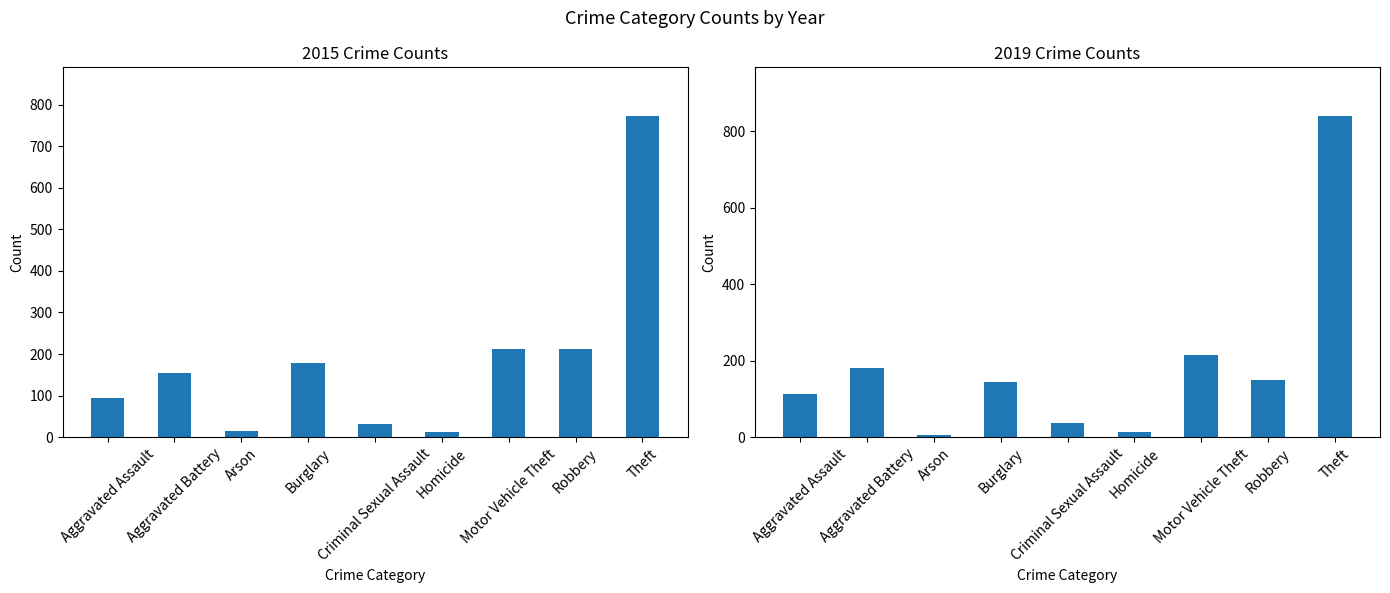

Which label corresponds to the largest value in the chart?

Theft